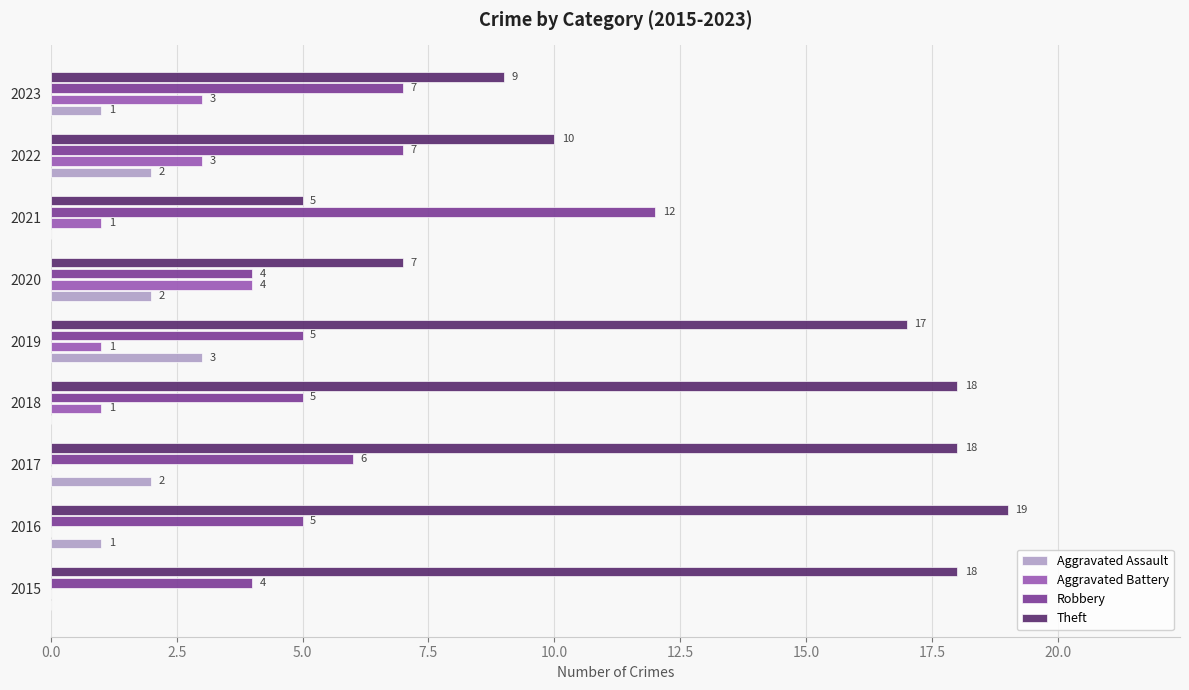

At which label does Aggravated Battery reach its peak?

2020